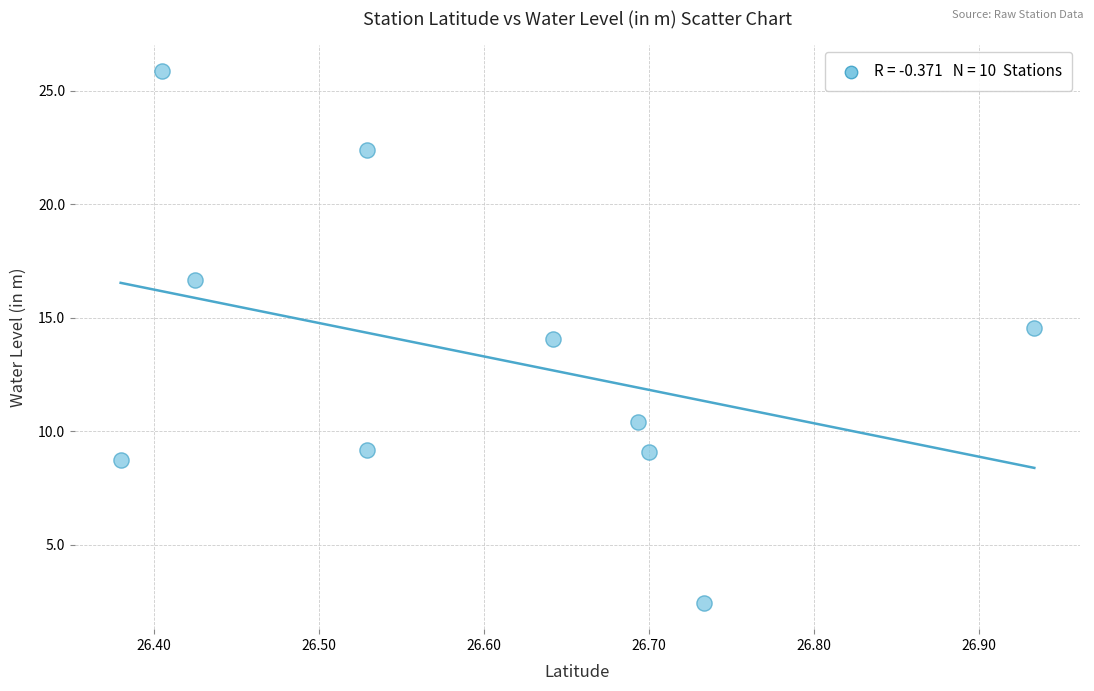

What is the average Y value?

13.3